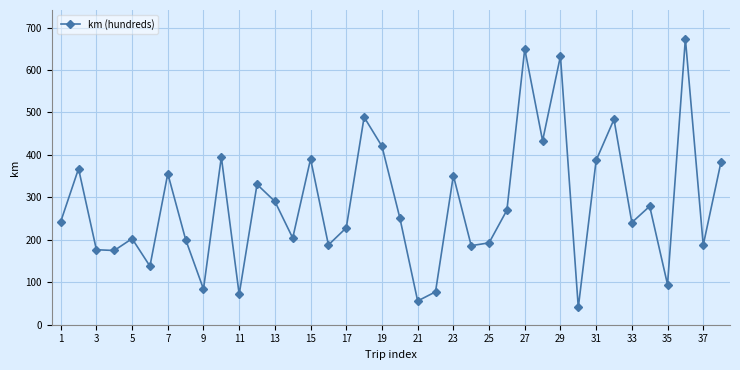

What is the value of the 18th point from the left?

489.0